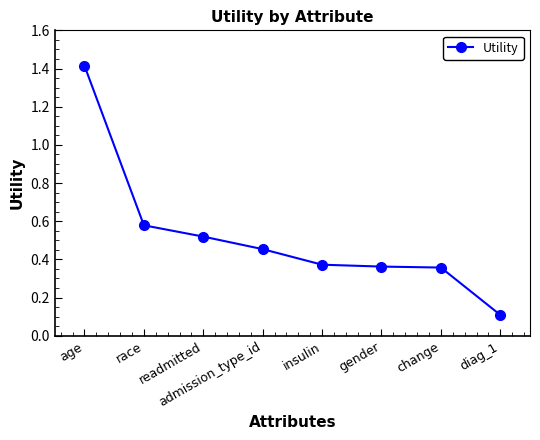

What is the sum of all values?

4.2